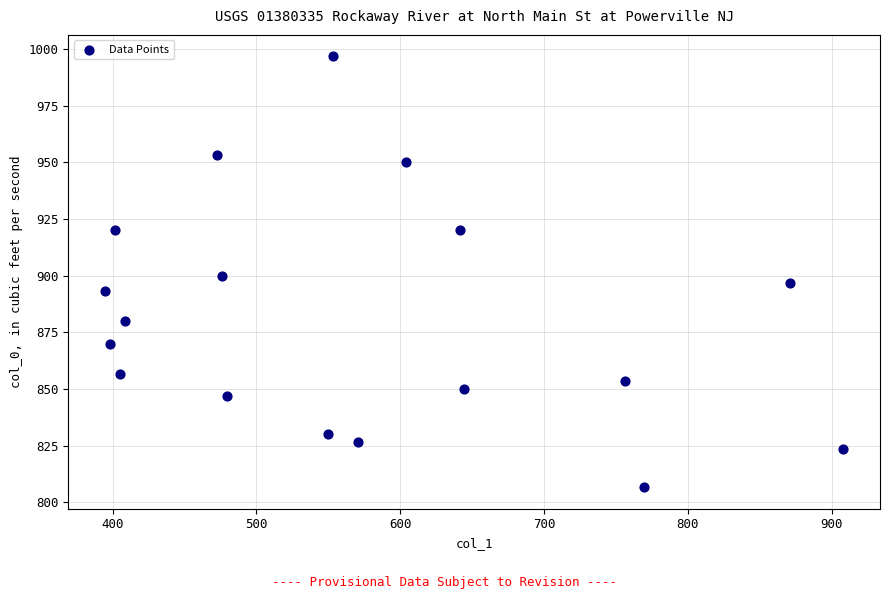

What is the range of Y values (max minus min)?

190.0